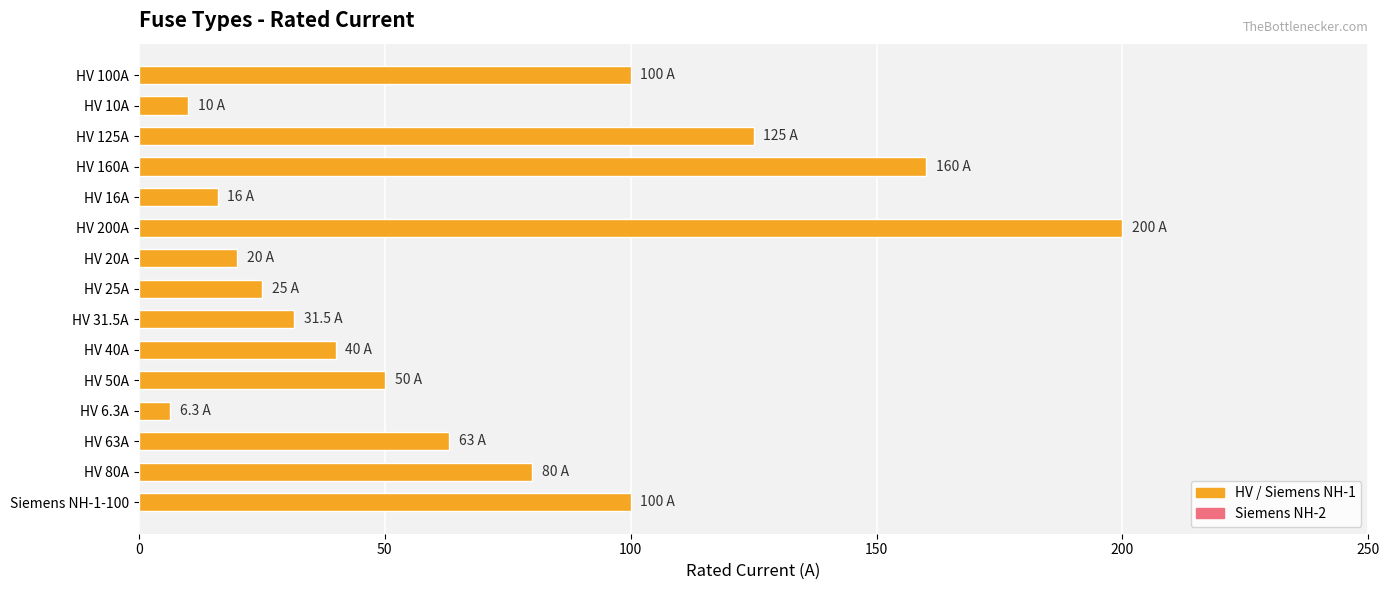

The chart shows a value of 25.0 at HV 25A. True or false?

True